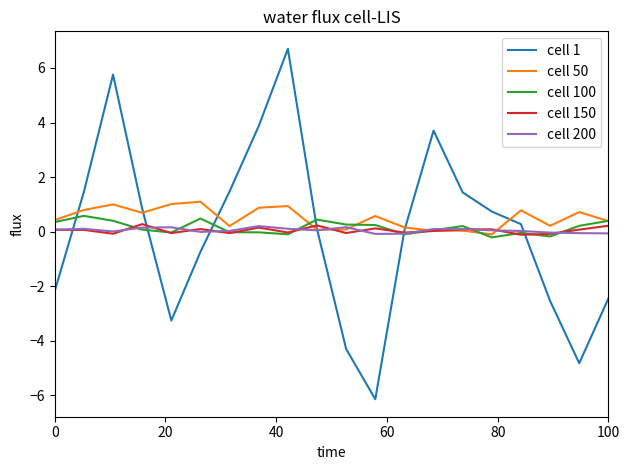

What is the greatest value displayed?

6.7